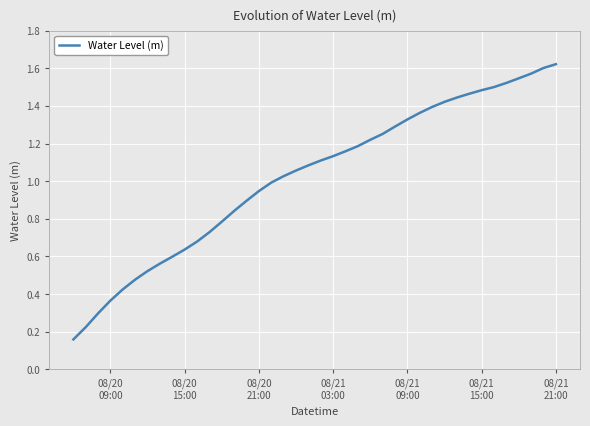

What is the difference between the second highest and minimum values?

1.4